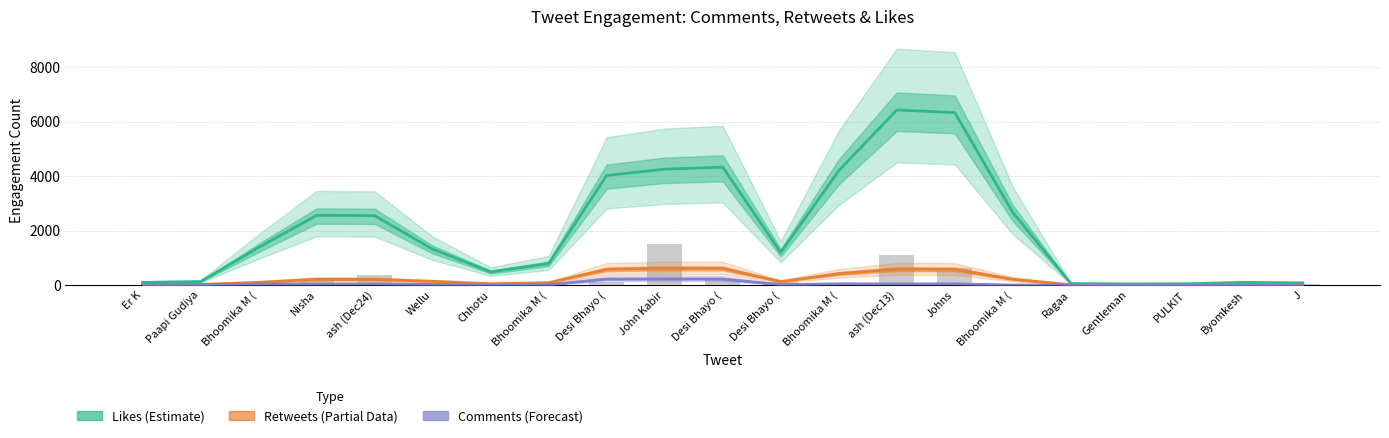

Reading right to left, list all the values displayed in this chart.

Likes (Estimate): 81.3	103.3	51.0	46.0	59.7	2672.3	6335.7	6433.3	4200.0	1200.0	4333.3	4259.7	4026.3	794.0	487.0	1320.3	2552.7	2563.0	1382.3	131.0	101.3
Retweets (Partial Data): 14.0	22.3	16.7	17.0	16.7	215.0	579.3	586.3	423.0	129.0	614.0	616.3	580.3	88.3	51.0	139.7	212.7	213.0	102.7	27.7	21.0
Comments (Forecast): 2.0	5.7	5.3	5.0	2.3	4.3	45.7	45.0	48.7	17.7	226.7	228.0	222.3	15.3	10.0	27.3	42.3	40.3	38.7	22.0	21.7